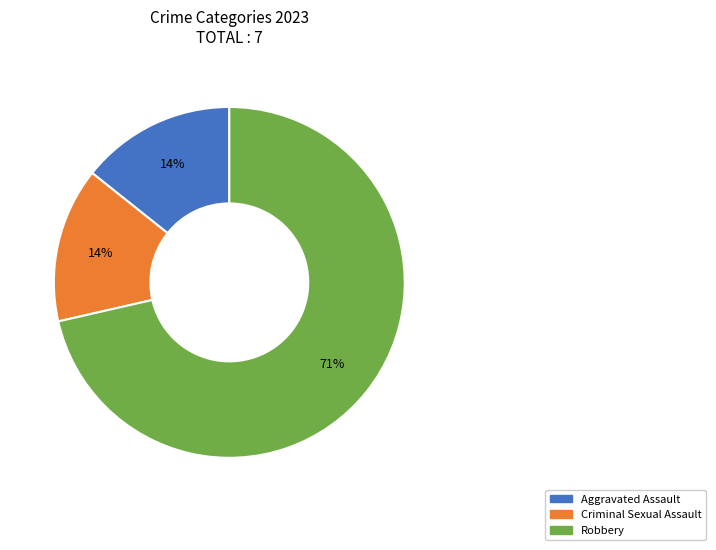

How many segments does this pie chart have?

3